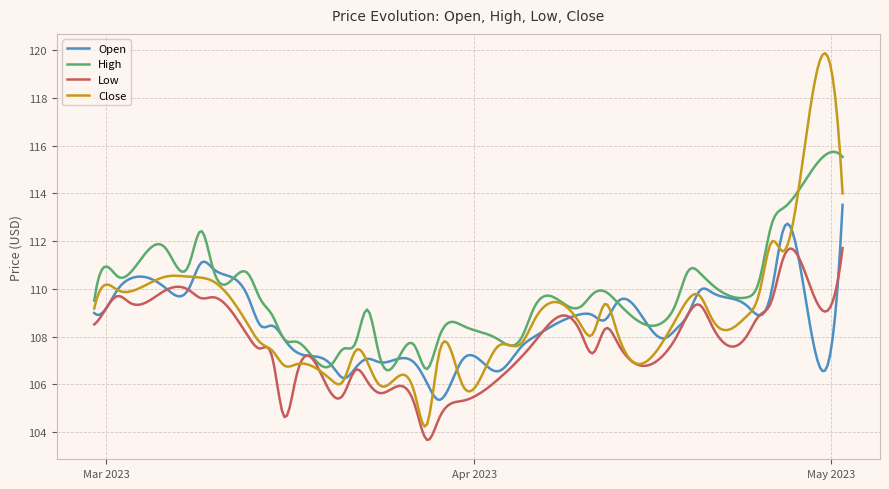

List the series in order of their peak value, highest first.

Close, High, Open, Low